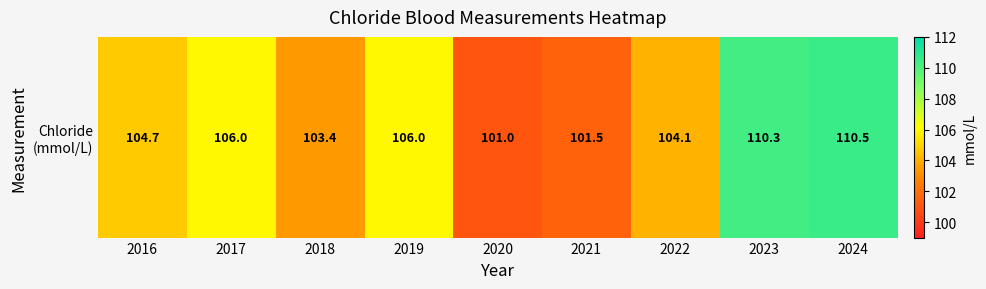

List the labels in order of value, largest first.

2024, 2023, 2017, 2019, 2016, 2022, 2018, 2021, 2020